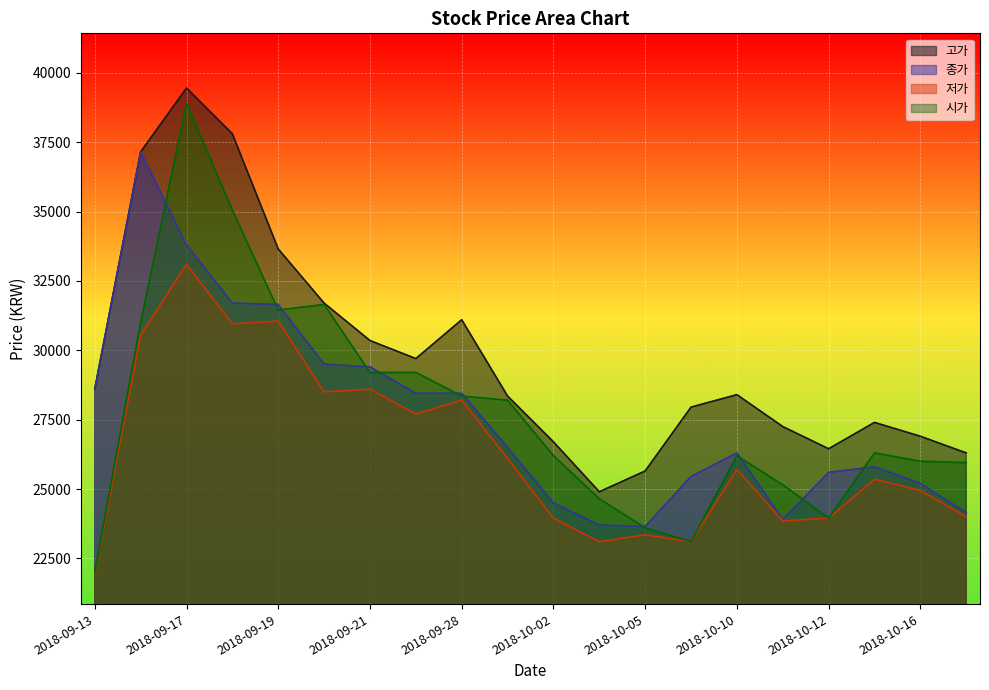

Between 2018-09-17 and 2018-10-12, which series saw the biggest shift?

시가